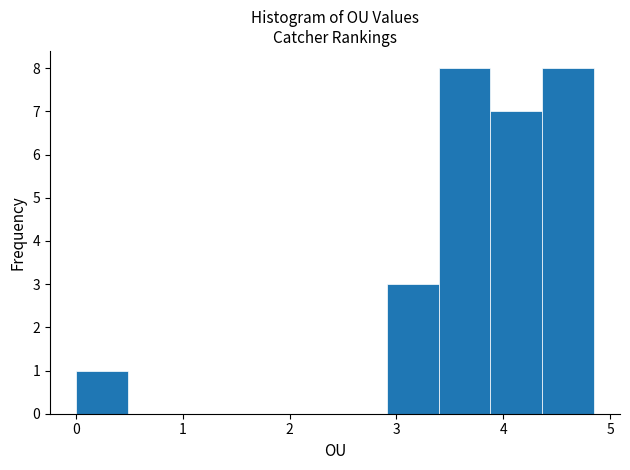

What is the height of the bar covering 2.9 to 3.4 on the x-axis? Neither the bar edges nor the heights are printed on the chart, so give them approximately, as read against the axes.

3